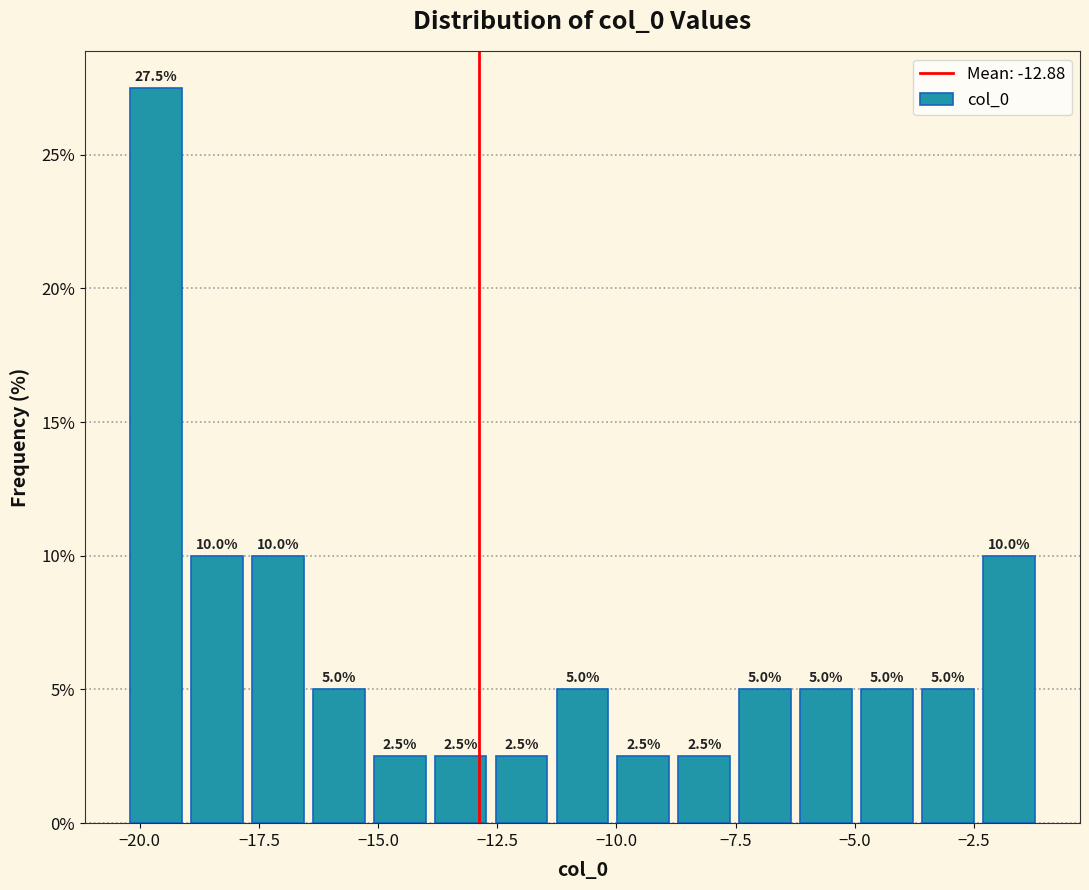

Read against the x-axis, roughly where is the centre of the tallest bar?

-19.5